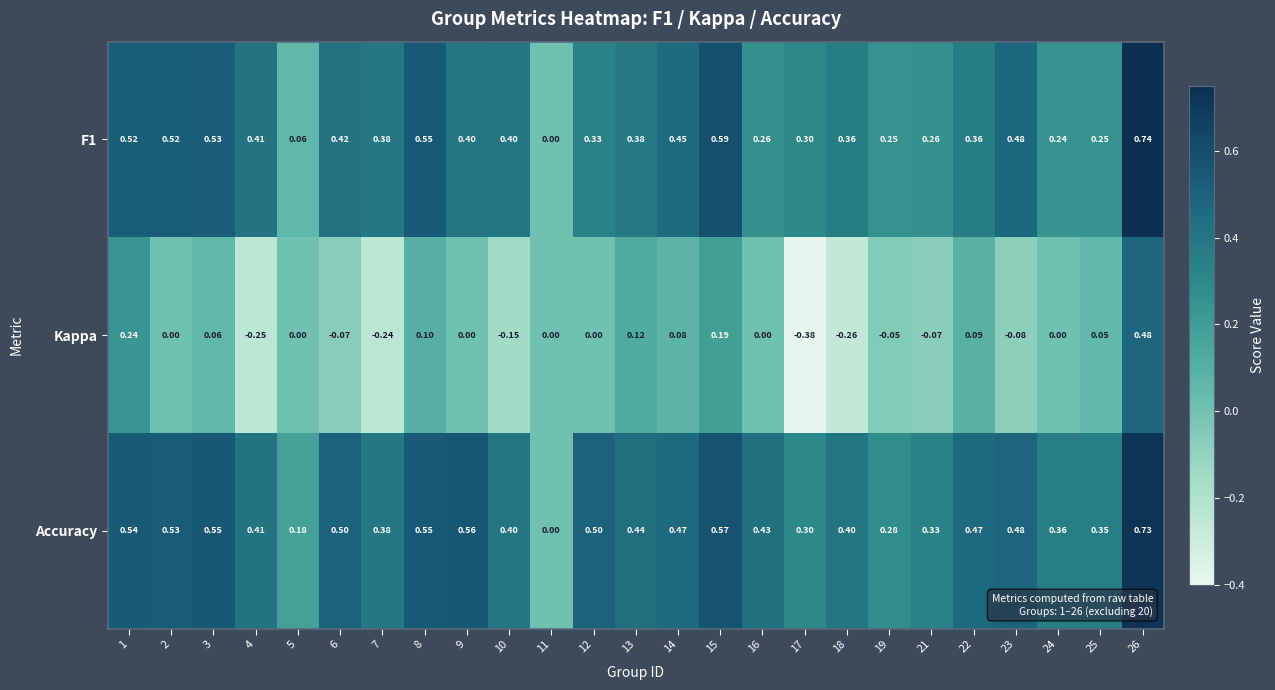

Between 5 and 9, which series saw the biggest shift?

Accuracy